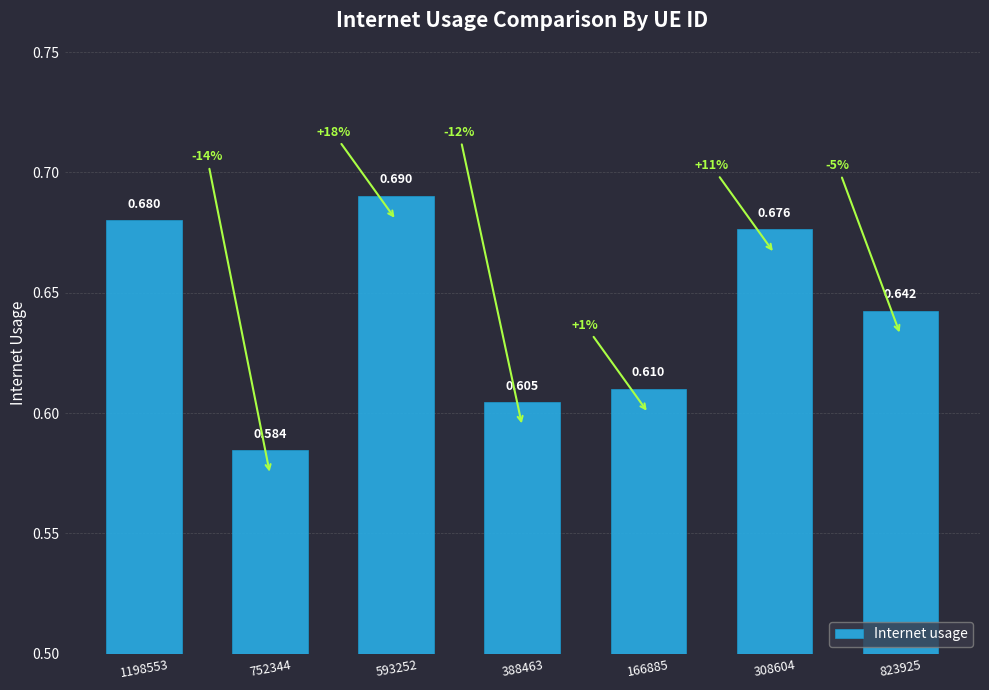

What is the difference between the maximum and minimum values?

0.1